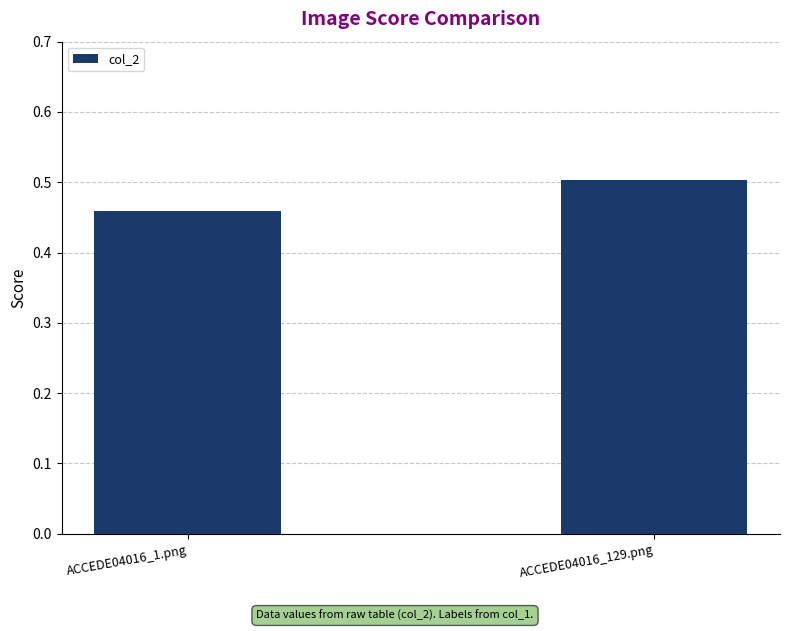

How many bars are there in total?

2